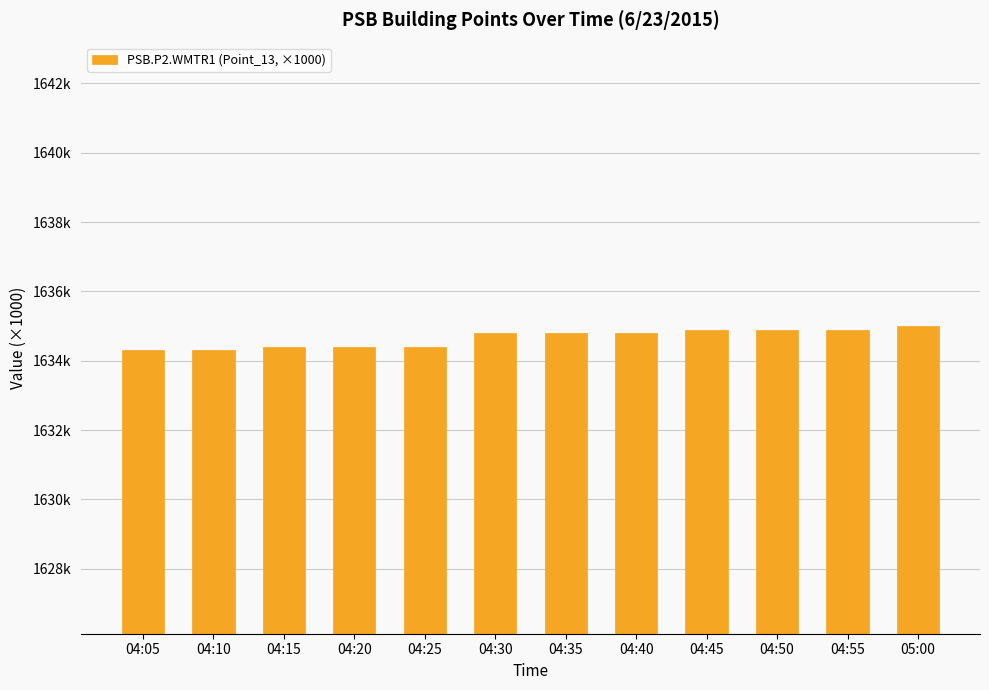

What is the difference between the maximum and minimum values?

0.7